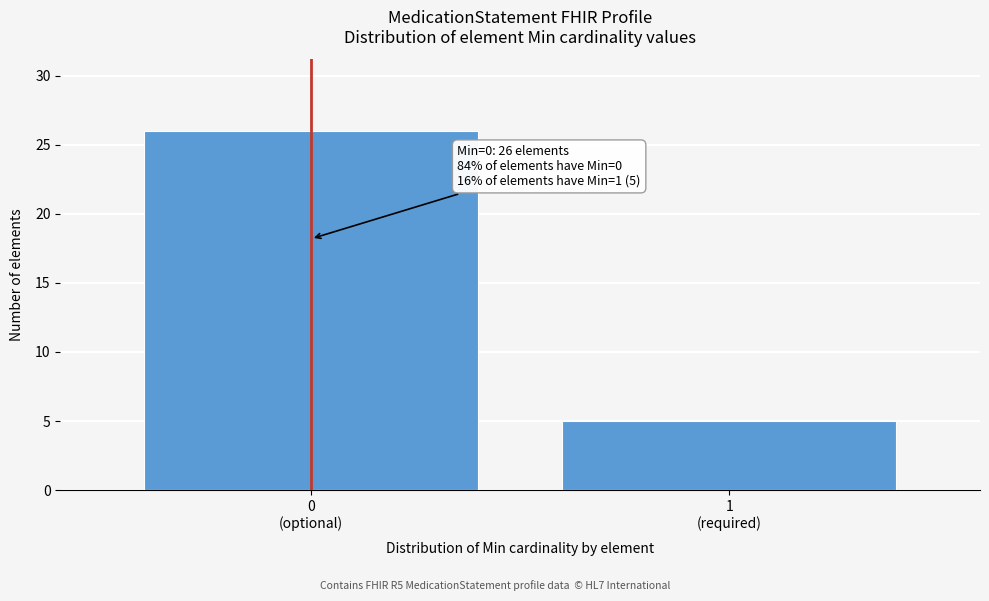

Reading right to left, extract all data points from this chart.

5	26